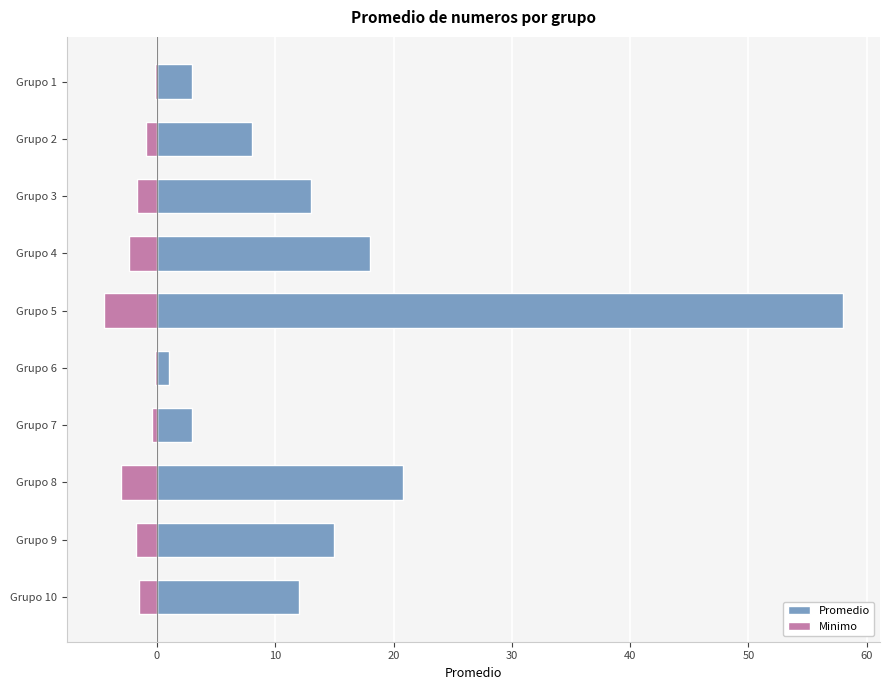

How many bars are there in each group?

2